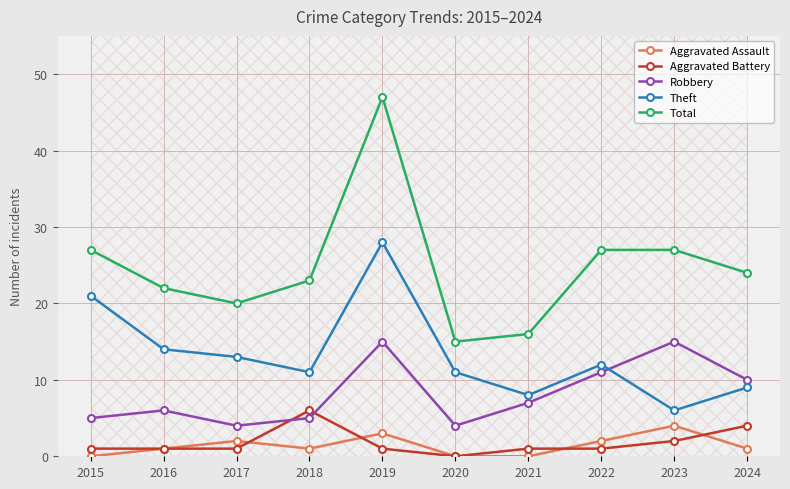

Which series has the largest total across all categories?

Total